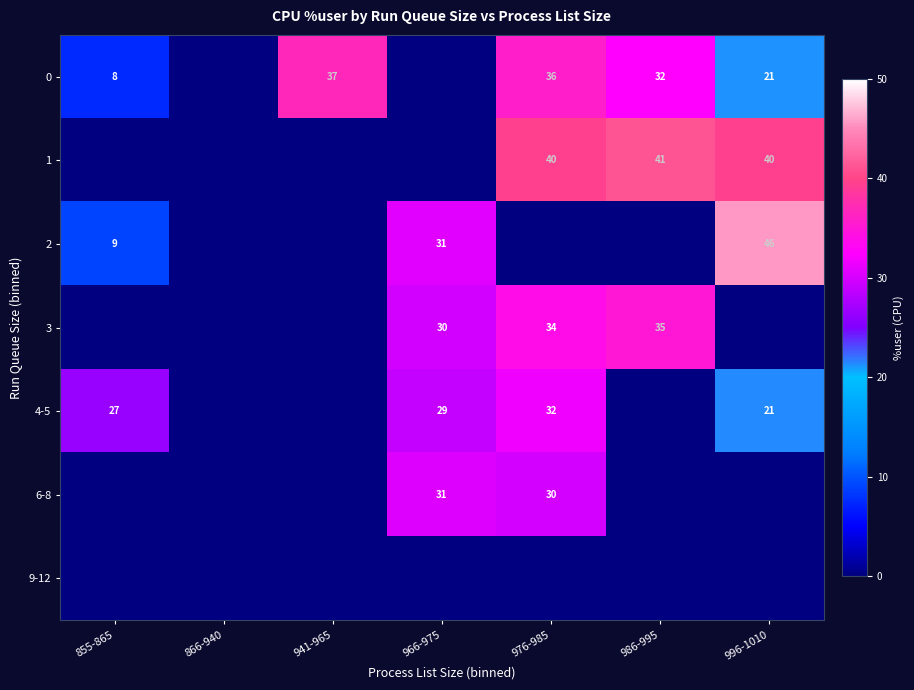

The value of 1 at 976-985 is 40. True or false?

True